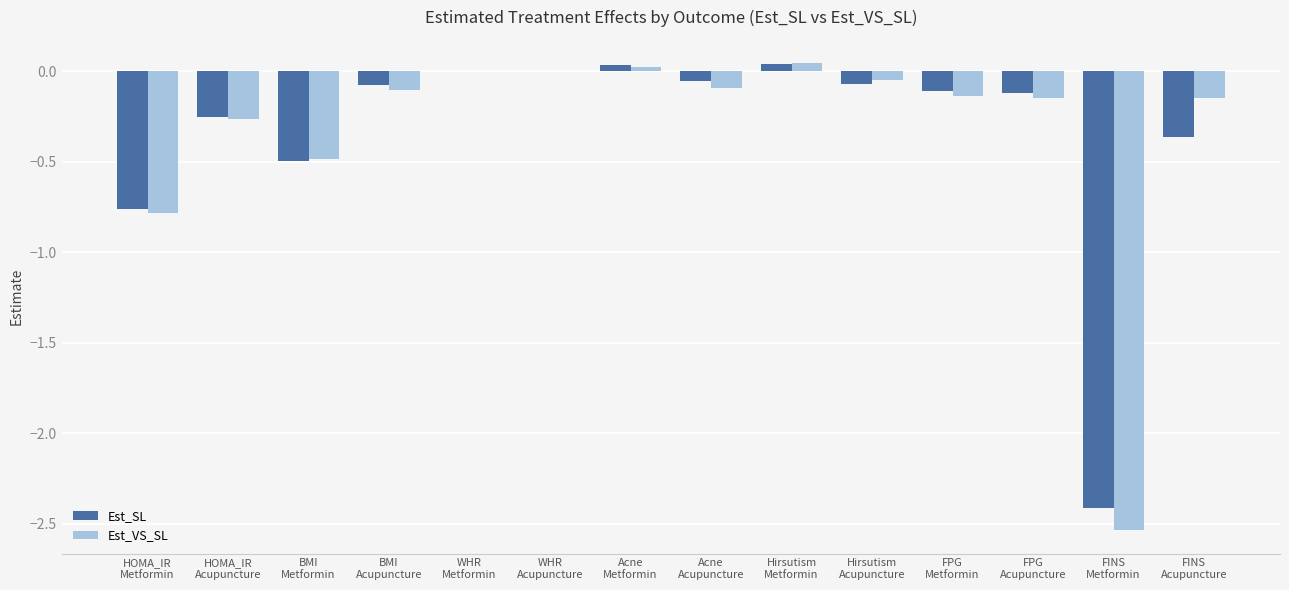

Is it true that Est_SL equals 0.0 at WHR
Metformin?

True